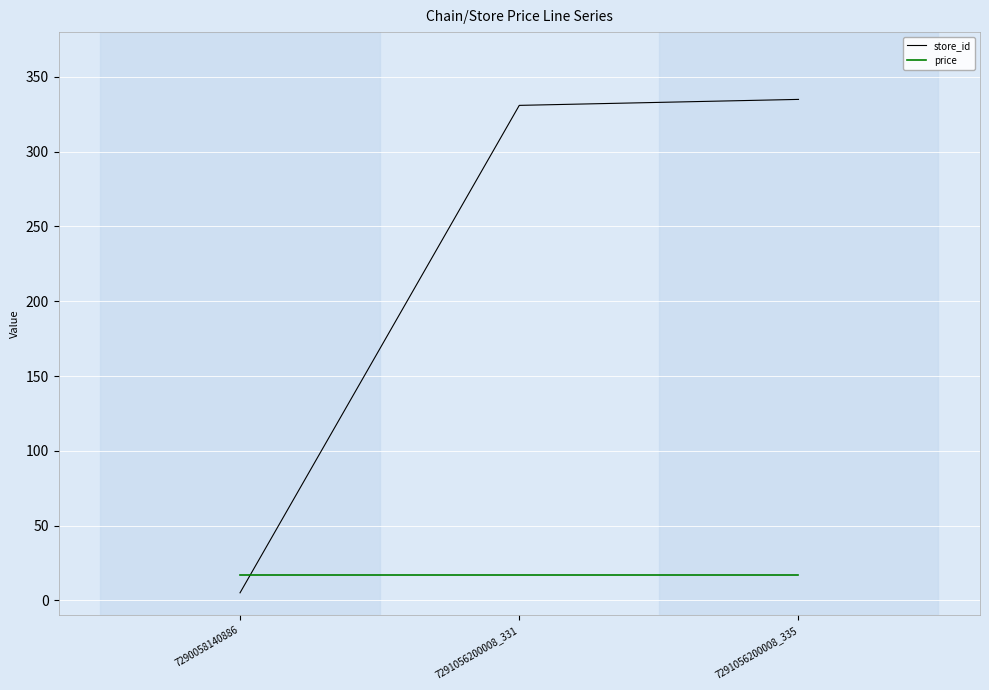

Reading left to right, what are all the values shown in this chart?

store_id: 7290058140886=5.0	7291056200008_331=331.0	7291056200008_335=335.0
price: 7290058140886=16.9	7291056200008_331=16.9	7291056200008_335=16.9